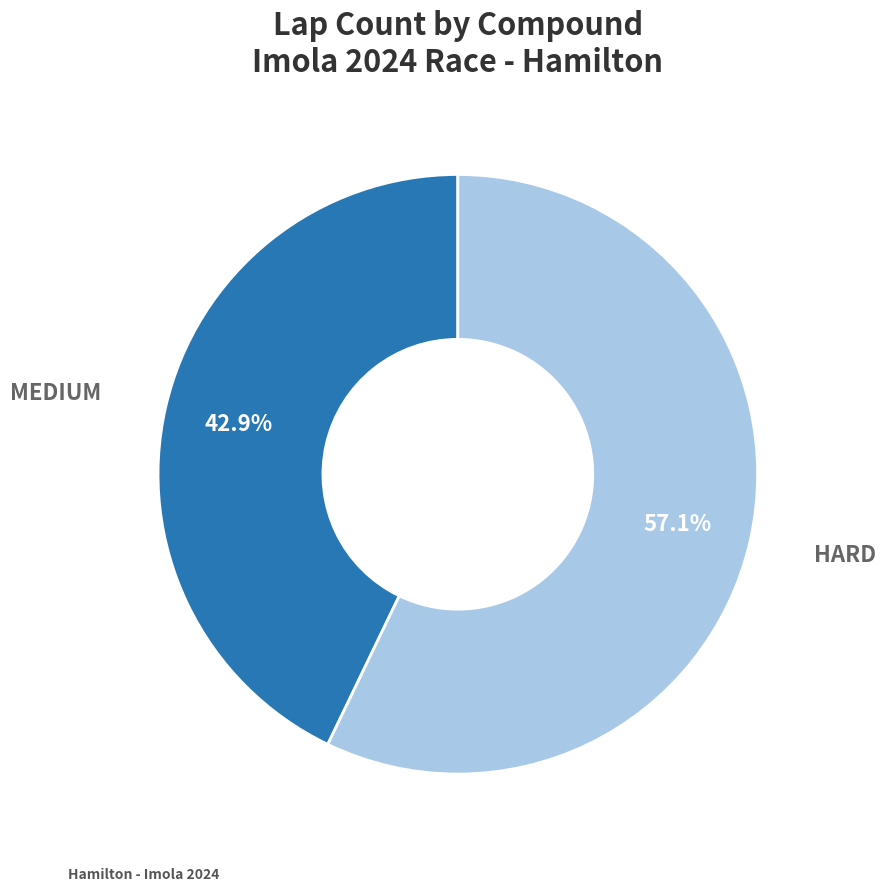

Does any single category account for the majority?

Yes